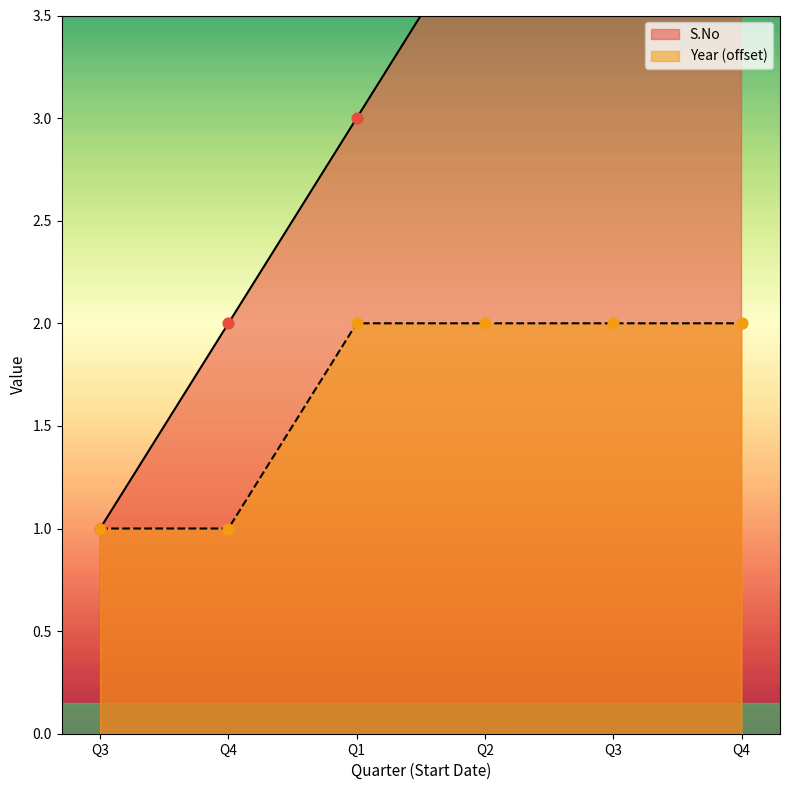

What is the total value across all series at Q4?

3